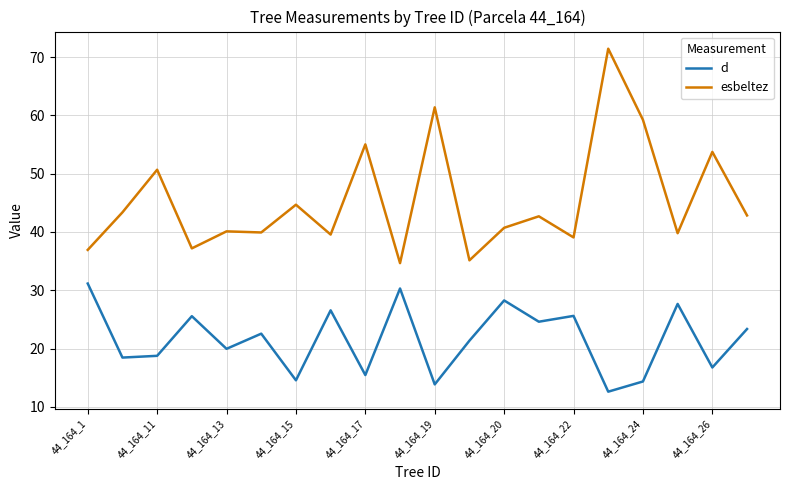

True or false: d has more than 0 points higher than both neighbors.

True